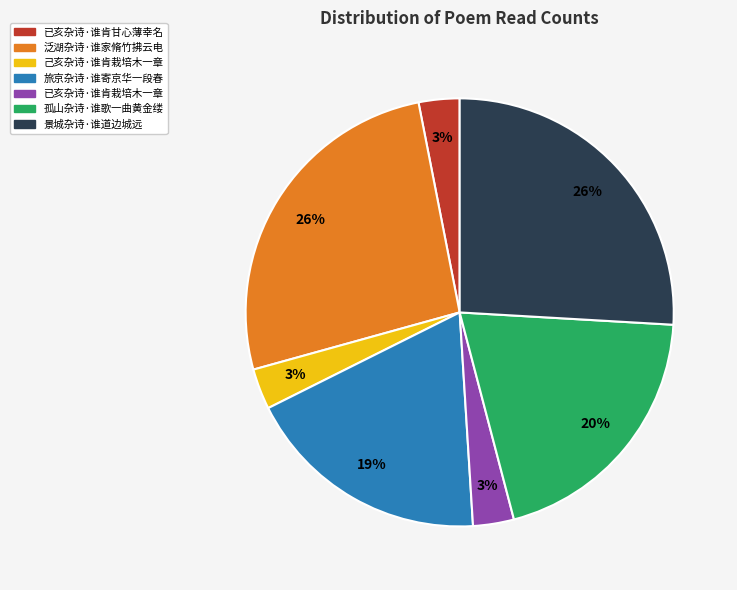

How many segments does this pie chart have?

7